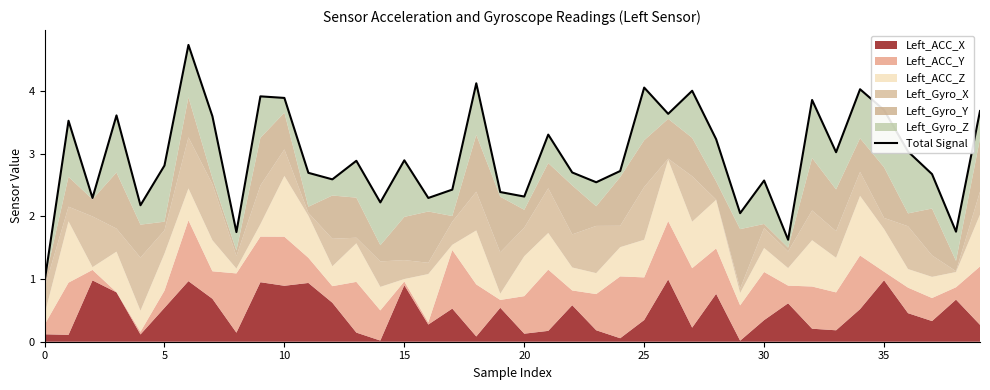

How many lines are shown in the chart?

1